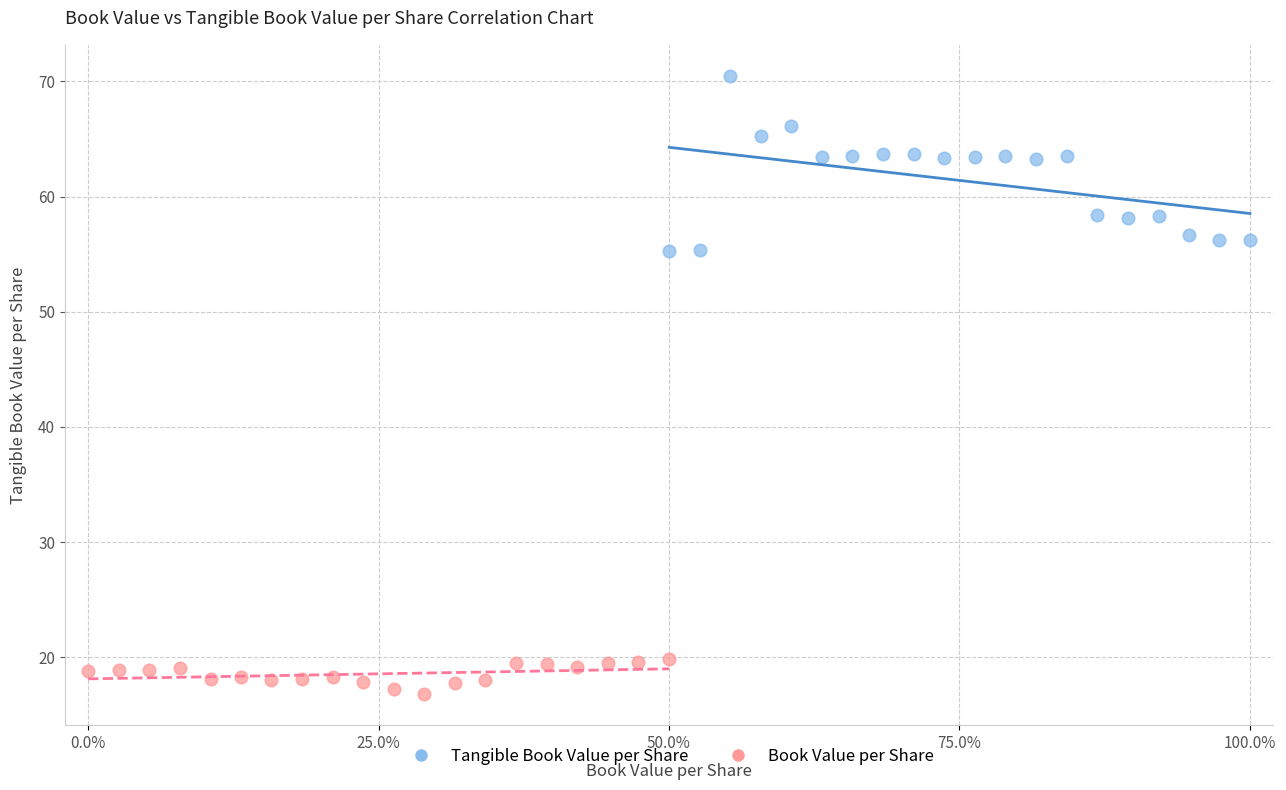

Which series reaches the minimum Y coordinate?

Book Value per Share